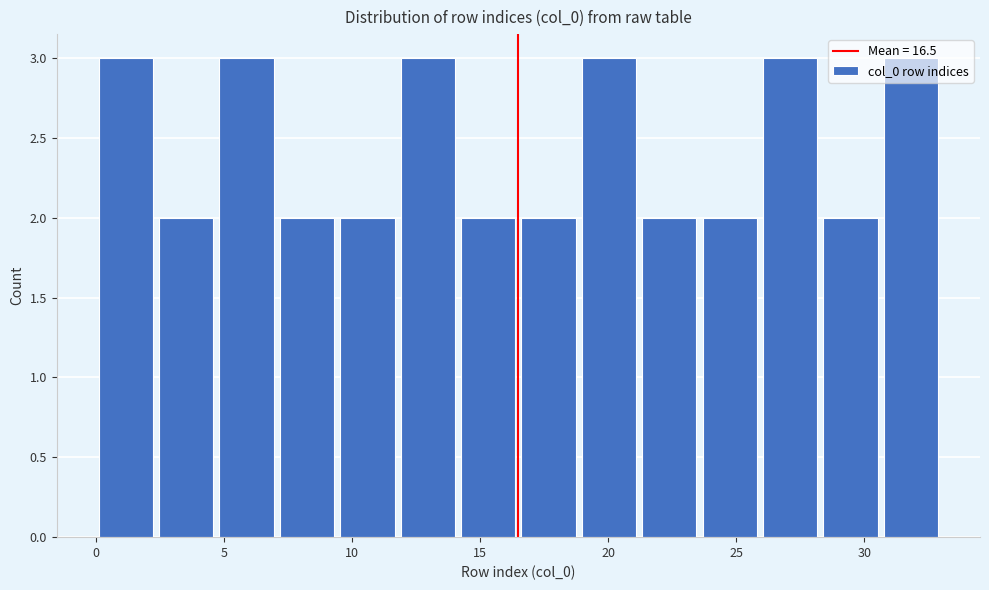

What is the height of the bar covering 21.0 to 23.5 on the x-axis? Neither the bar edges nor the heights are printed on the chart, so give them approximately, as read against the axes.

2